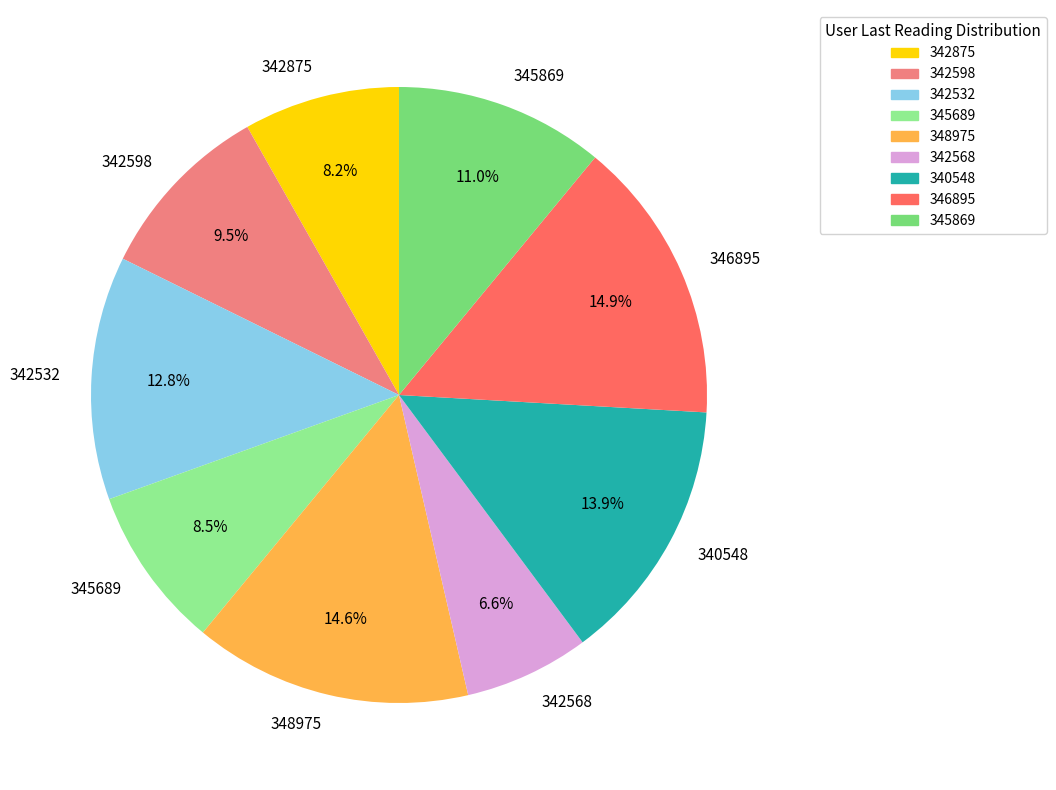

The 342568 slice represents 7% of the pie. True or false?

True